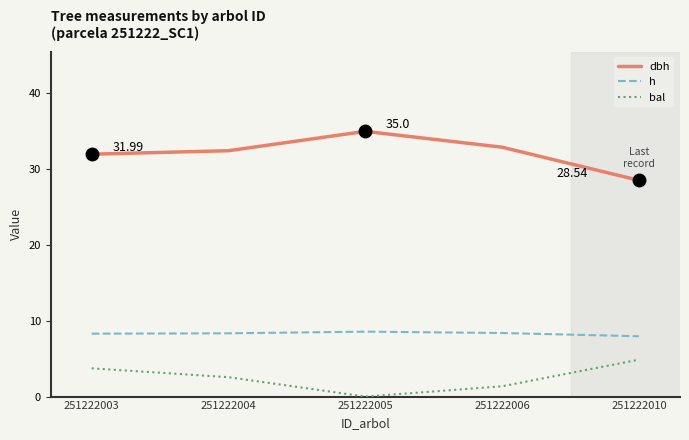

What is the total value across all series at 251222003?

44.0